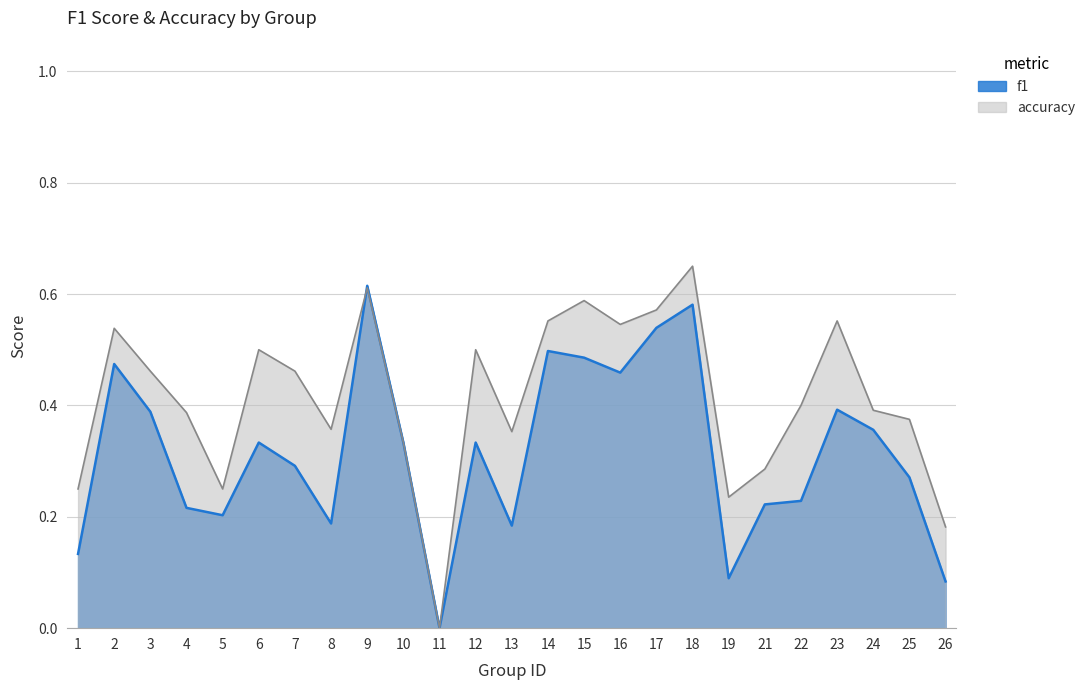

At how many categories does at least one series exceed 0?

24